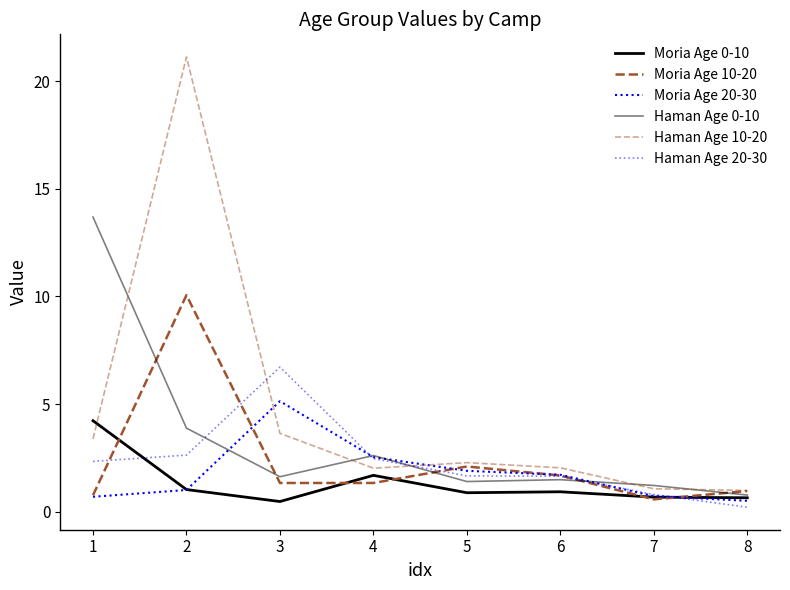

Reading left to right, list all the values displayed in this chart.

Moria Age 0-10: 1=4.2	2=1.0	3=0.5	4=1.7	5=0.9	6=0.9	7=0.7	8=0.7
Moria Age 10-20: 1=0.8	2=10.1	3=1.3	4=1.3	5=2.1	6=1.7	7=0.6	8=1.0
Moria Age 20-30: 1=0.7	2=1.0	3=5.1	4=2.5	5=1.9	6=1.7	7=0.7	8=0.5
Haman Age 0-10: 1=13.7	2=3.9	3=1.6	4=2.6	5=1.4	6=1.5	7=1.2	8=0.8
Haman Age 10-20: 1=3.4	2=21.1	3=3.6	4=2.0	5=2.3	6=2.0	7=1.1	8=1.0
Haman Age 20-30: 1=2.3	2=2.6	3=6.7	4=2.5	5=1.7	6=1.7	7=0.8	8=0.2